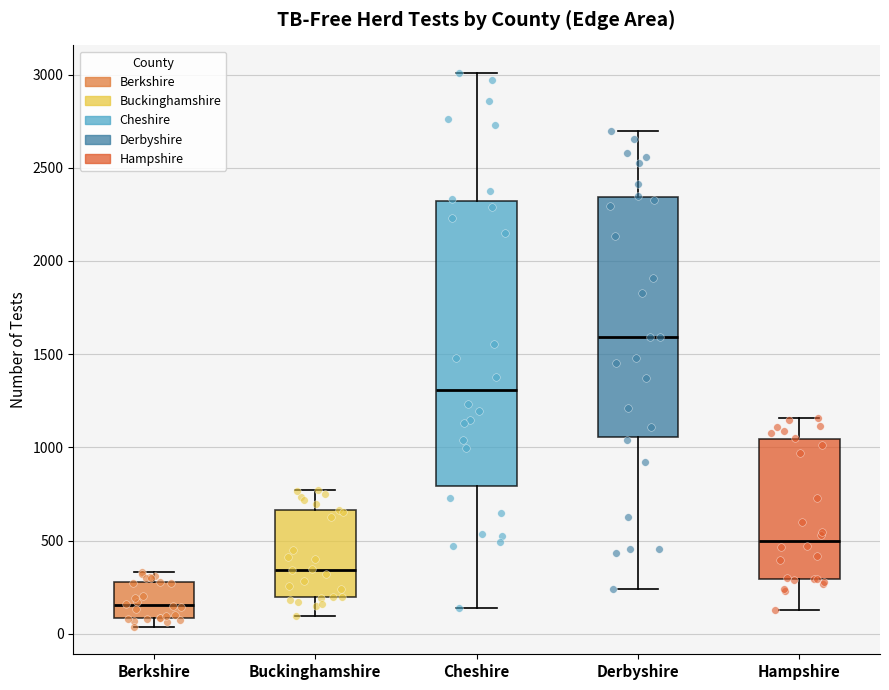

Which box is the tallest, from its lower edge to its upper edge?

Cheshire